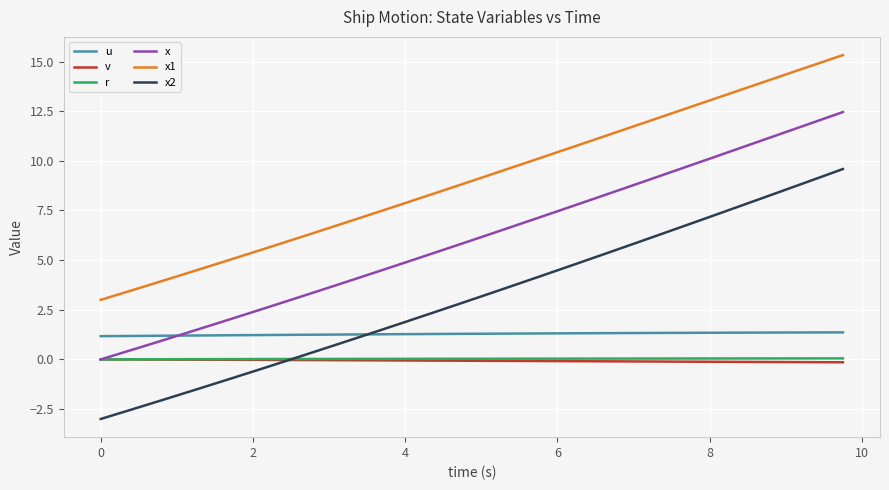

Which series has the largest total across all categories?

x1